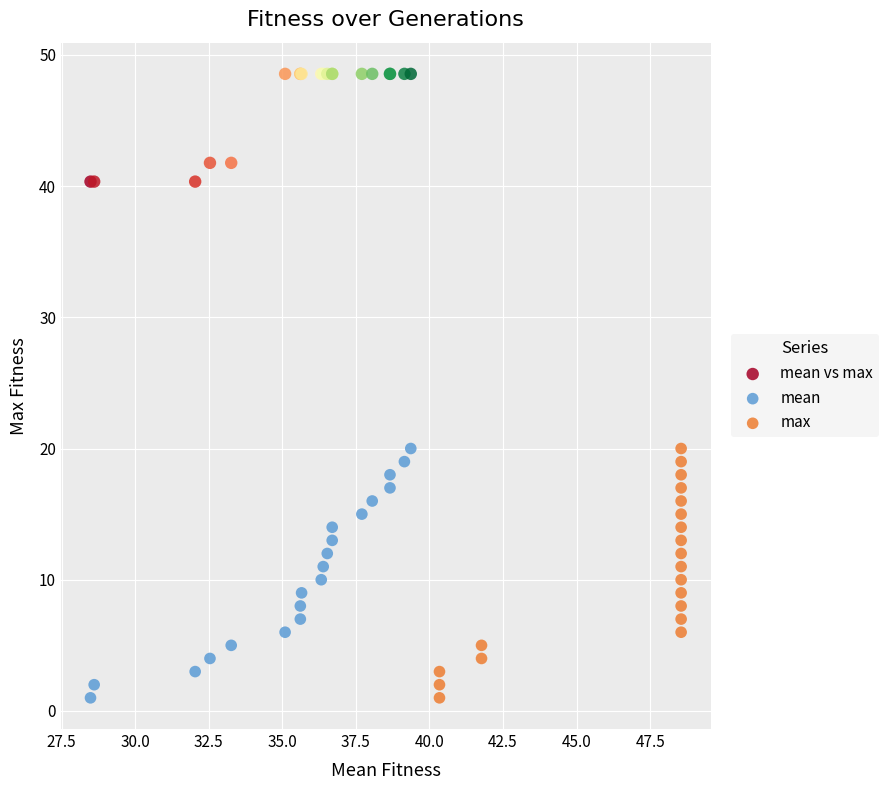

Which series contains the highest Y value?

mean vs max